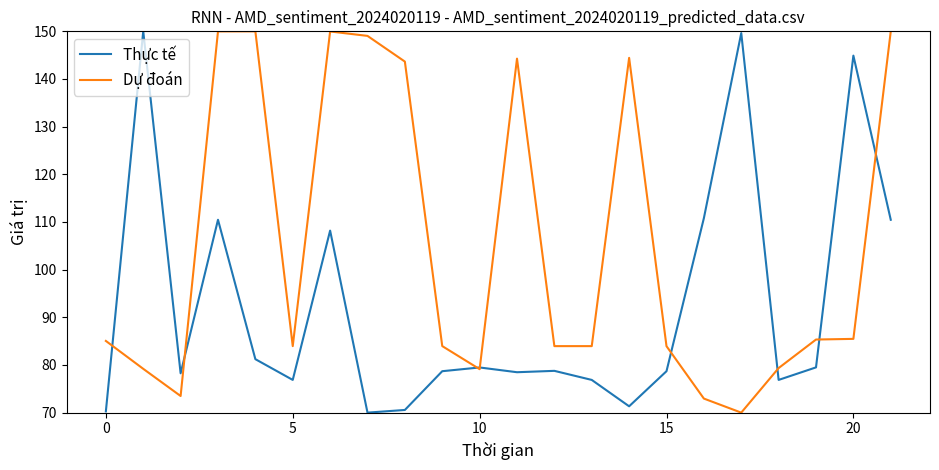

What is the maximum value shown in the chart?

150.0